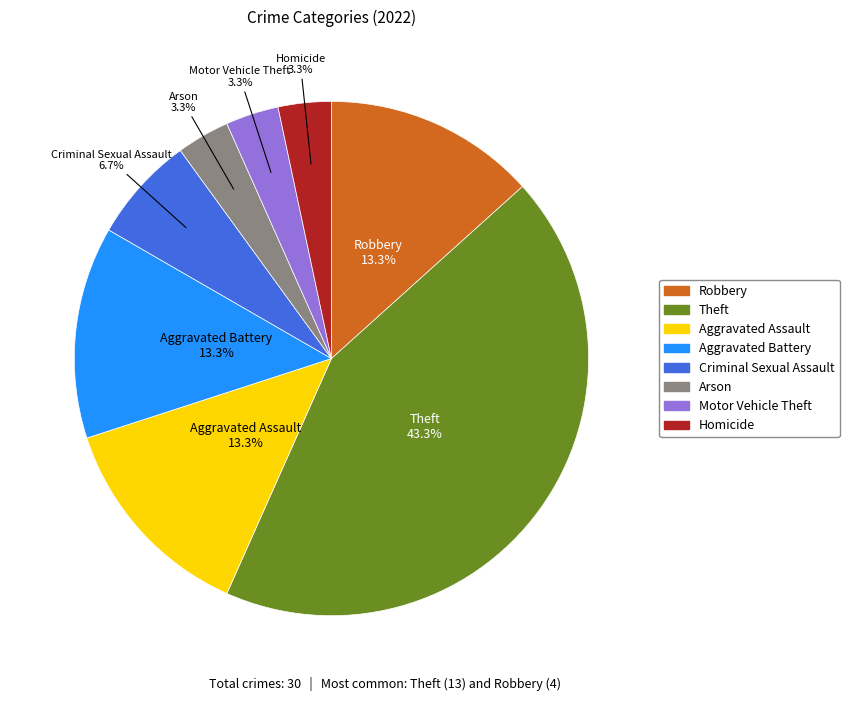

How much of the chart is everything except Motor Vehicle Theft?

96.7%